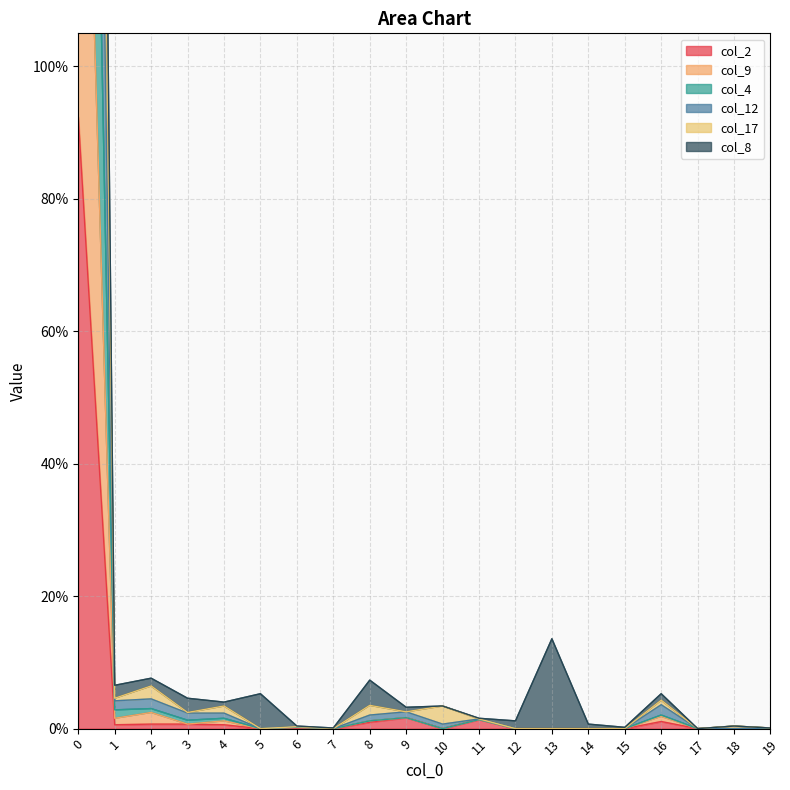

Which category has the lowest value across all series?

5